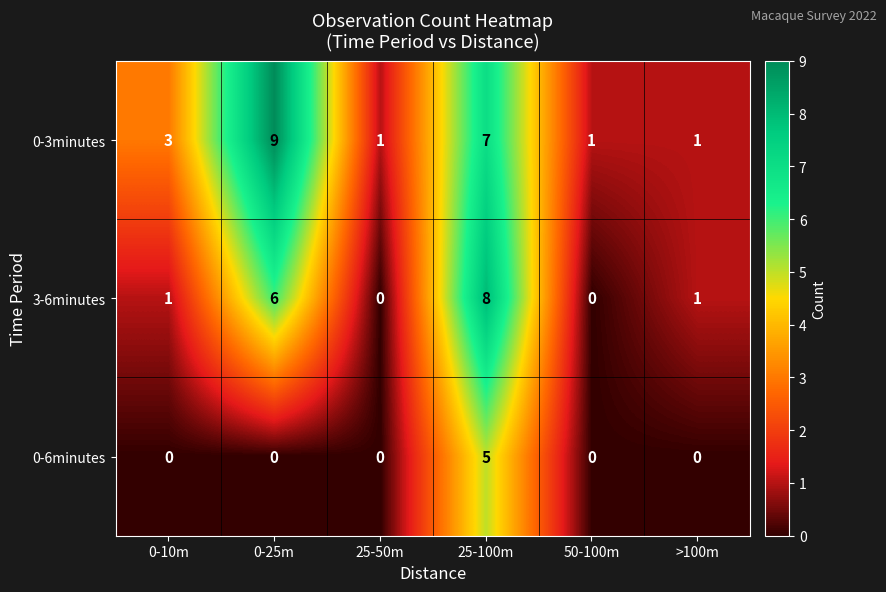

Rank the series by their average value, from highest to lowest.

0-3minutes, 3-6minutes, 0-6minutes